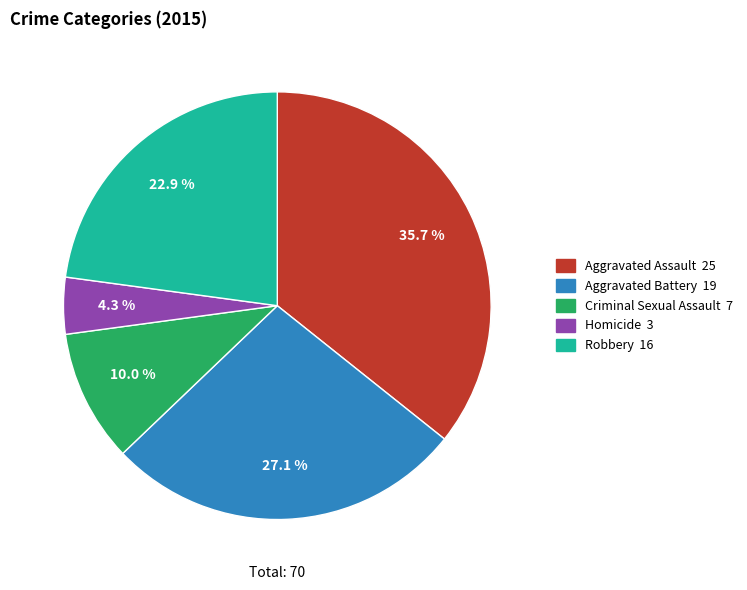

To the nearest percent, what percentage of the pie is Homicide?

4%